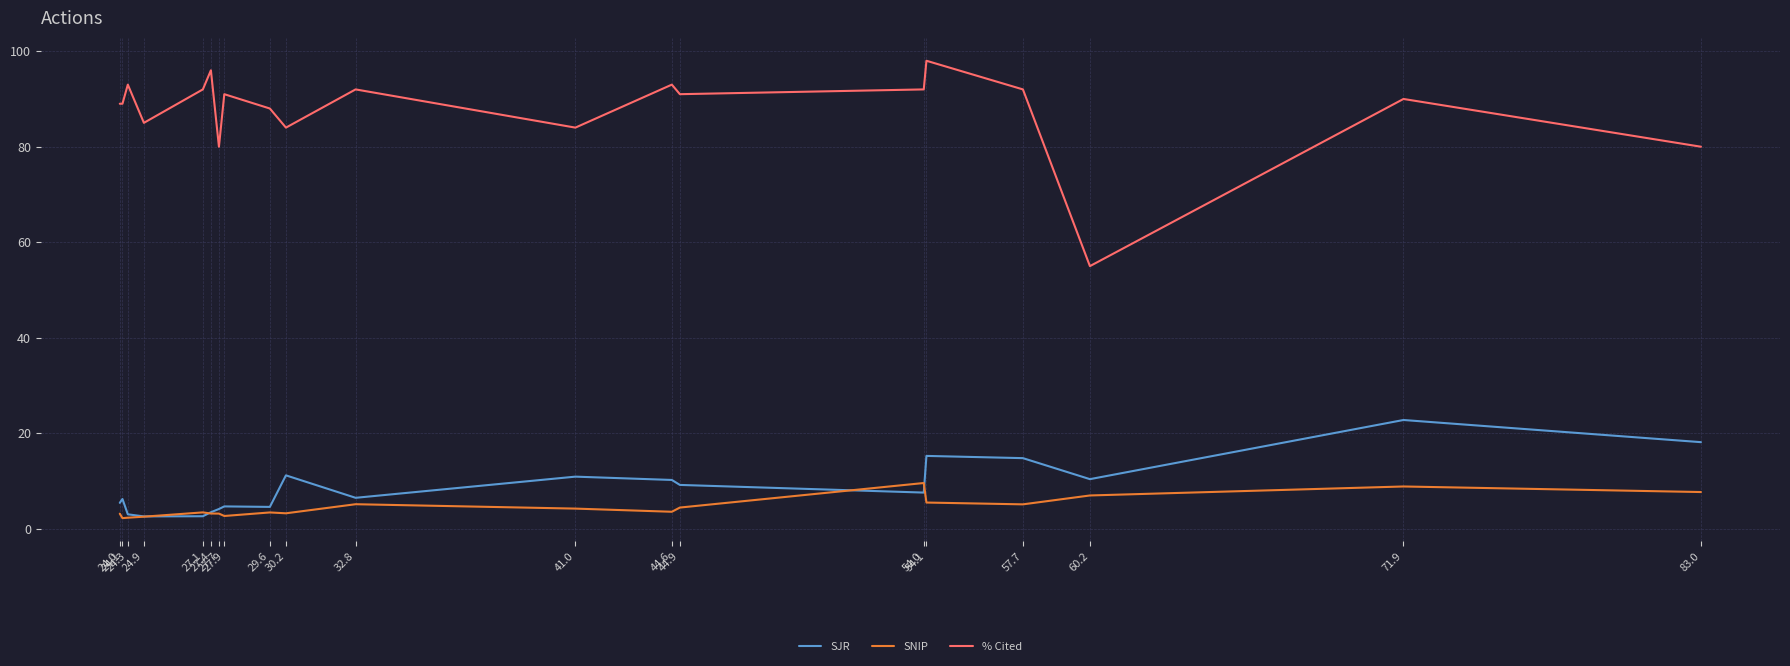

Is this an area chart (filled region under the line)?

No